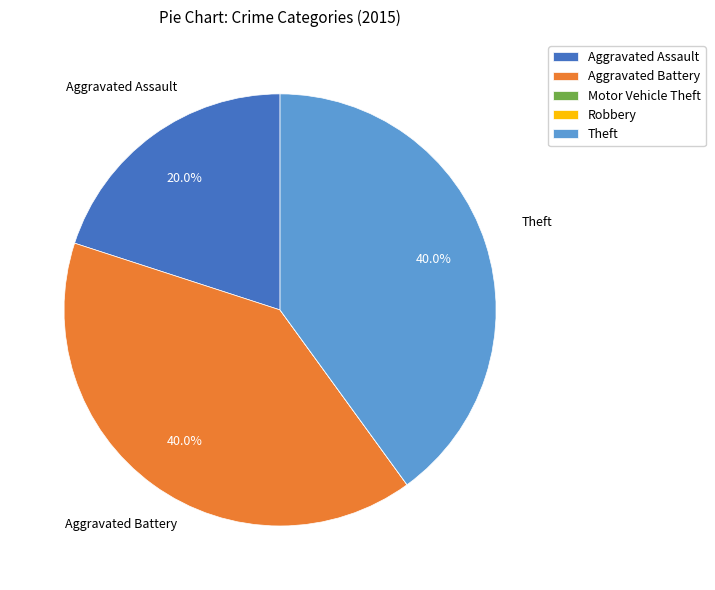

Is there any slice that represents more than half of the pie?

No